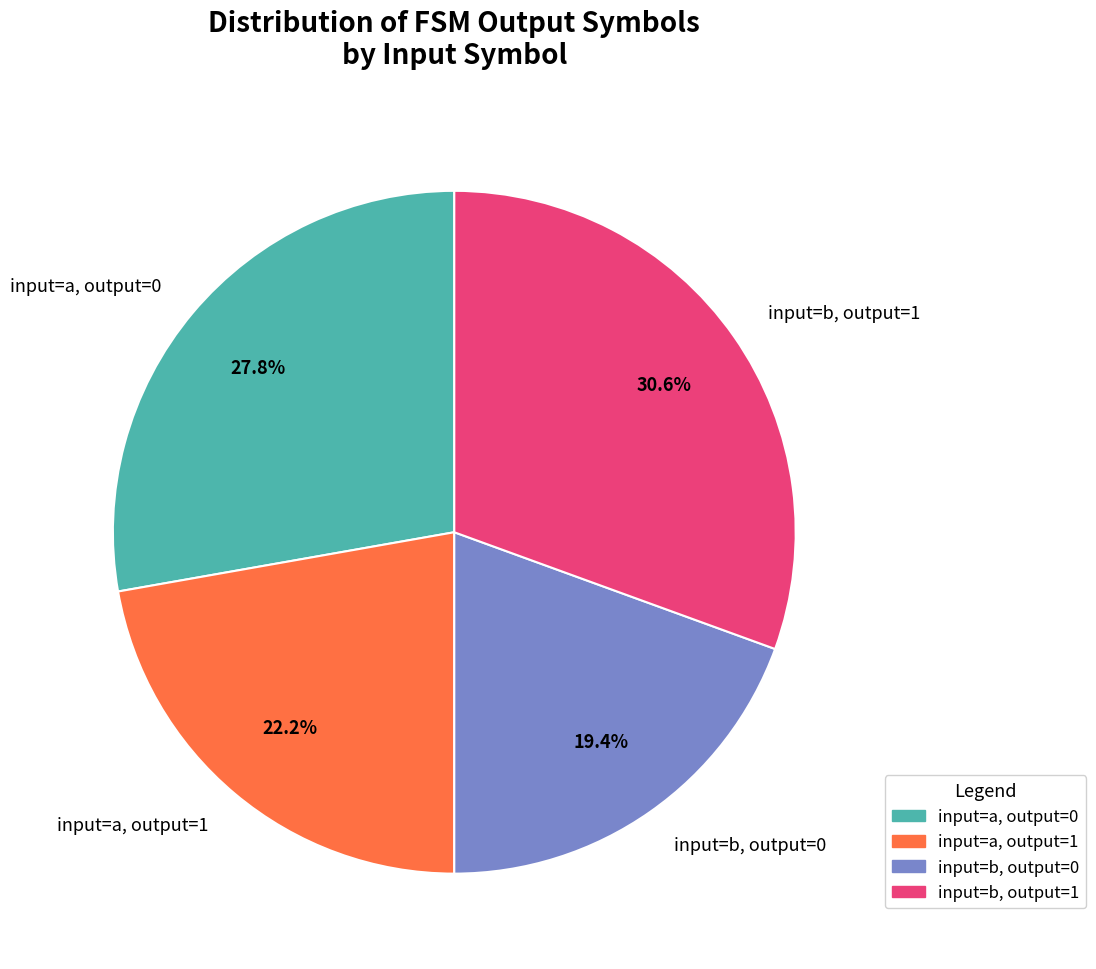

Does input=a, output=0 represent more than half of the total?

No